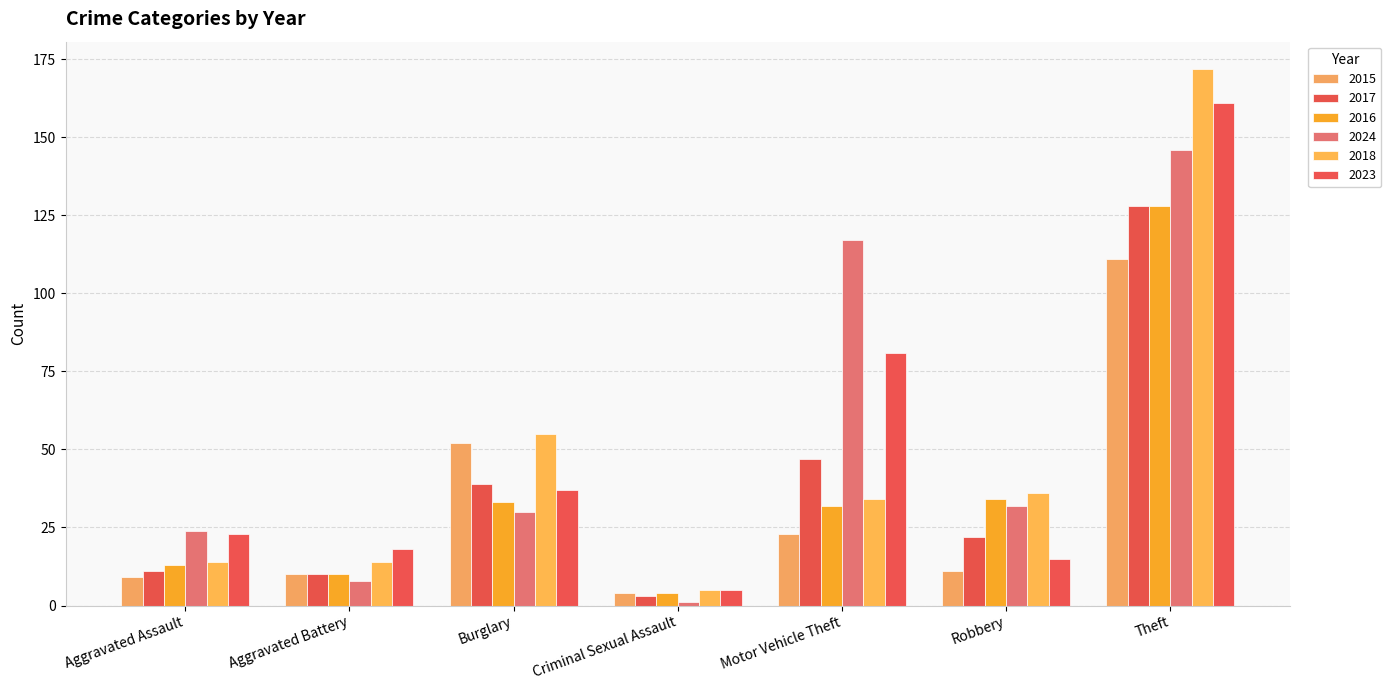

What is the value of the 2017 bar at the 6th from the left?

22